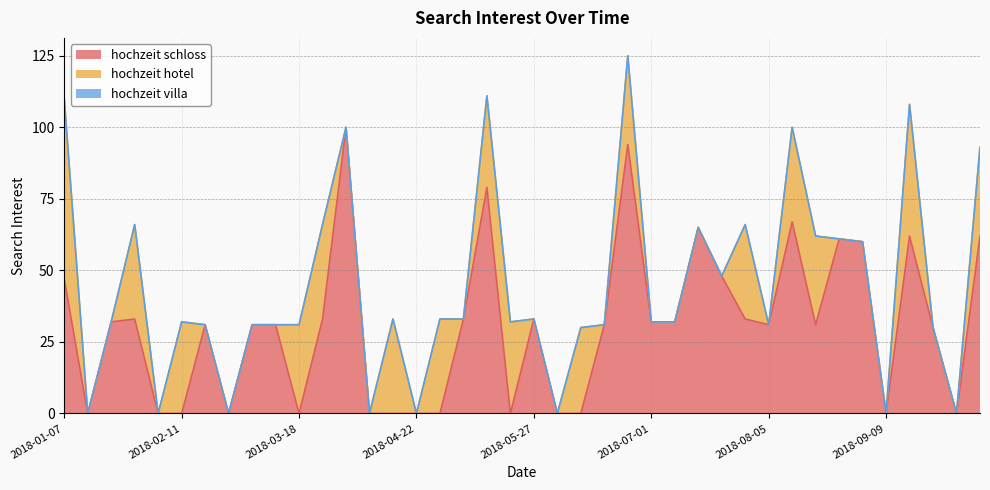

True or false: hochzeit schloss has a value of 42 at 2018-08-19.

False